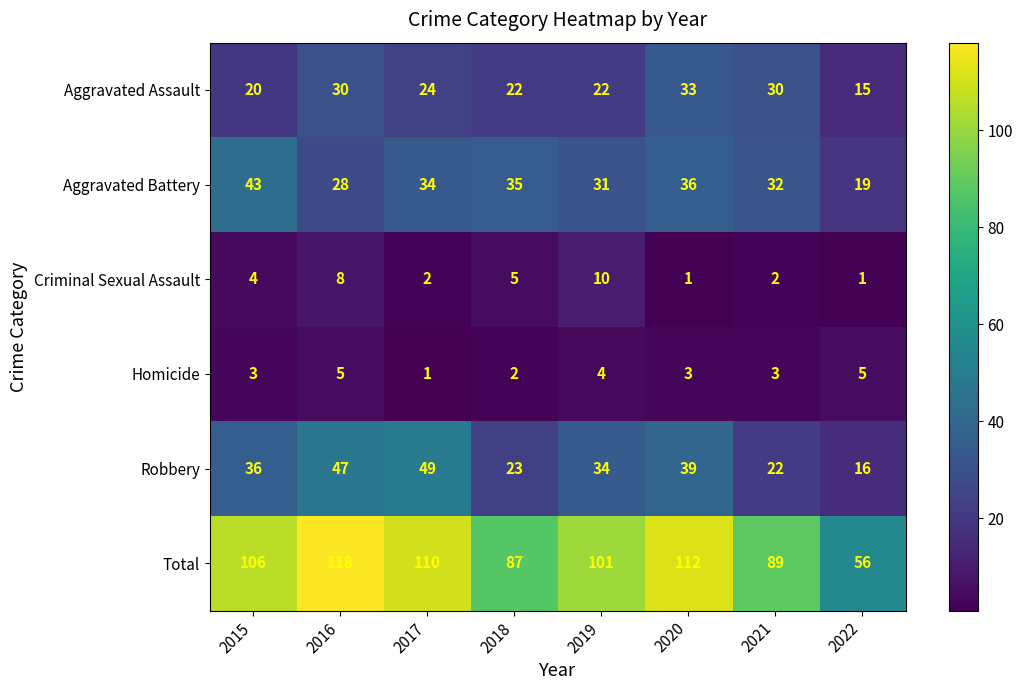

Where is Aggravated Assault nearest to the value 24?

2017